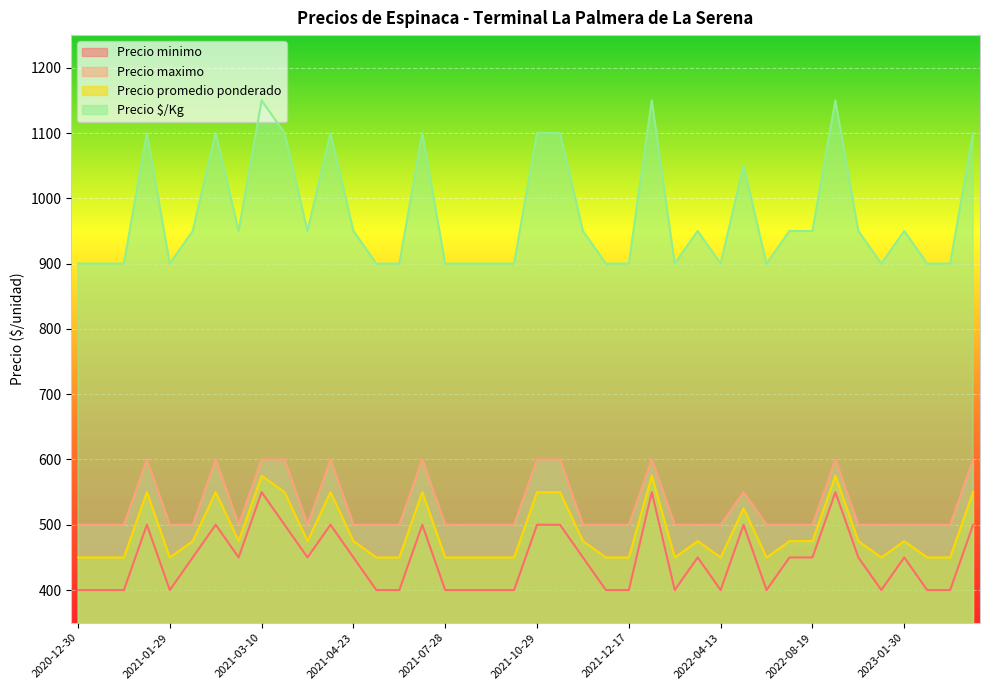

Rank the categories by Precio promedio ponderado value from highest to lowest.

2021-03-10, 2022-01-05, 2022-10-05, 2021-01-25, 2021-02-15, 2021-03-15, 2021-04-12, 2021-07-08, 2021-10-29, 2021-11-03, 2023-05-05, 2022-06-03, 2021-02-08, 2021-03-08, 2021-03-17, 2021-04-23, 2021-11-08, 2022-02-24, 2022-07-06, 2022-08-19, 2022-11-03, 2023-01-30, 2021-01-18, 2021-01-20, 2021-01-29, 2021-04-29, 2021-05-26, 2021-07-28, 2021-08-19, 2021-10-06, 2021-10-14, 2021-11-18, 2021-12-17, 2022-01-28, 2022-04-13, 2022-06-08, 2022-12-12, 2023-02-08, 2023-03-20, 2020-12-30